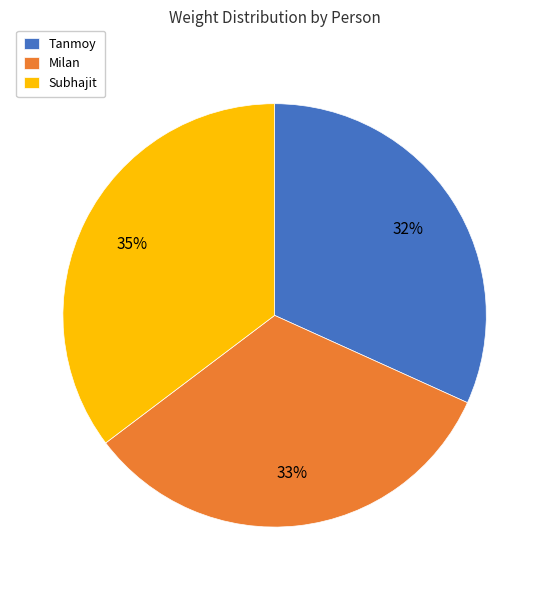

Which category has the biggest portion of the pie?

Subhajit